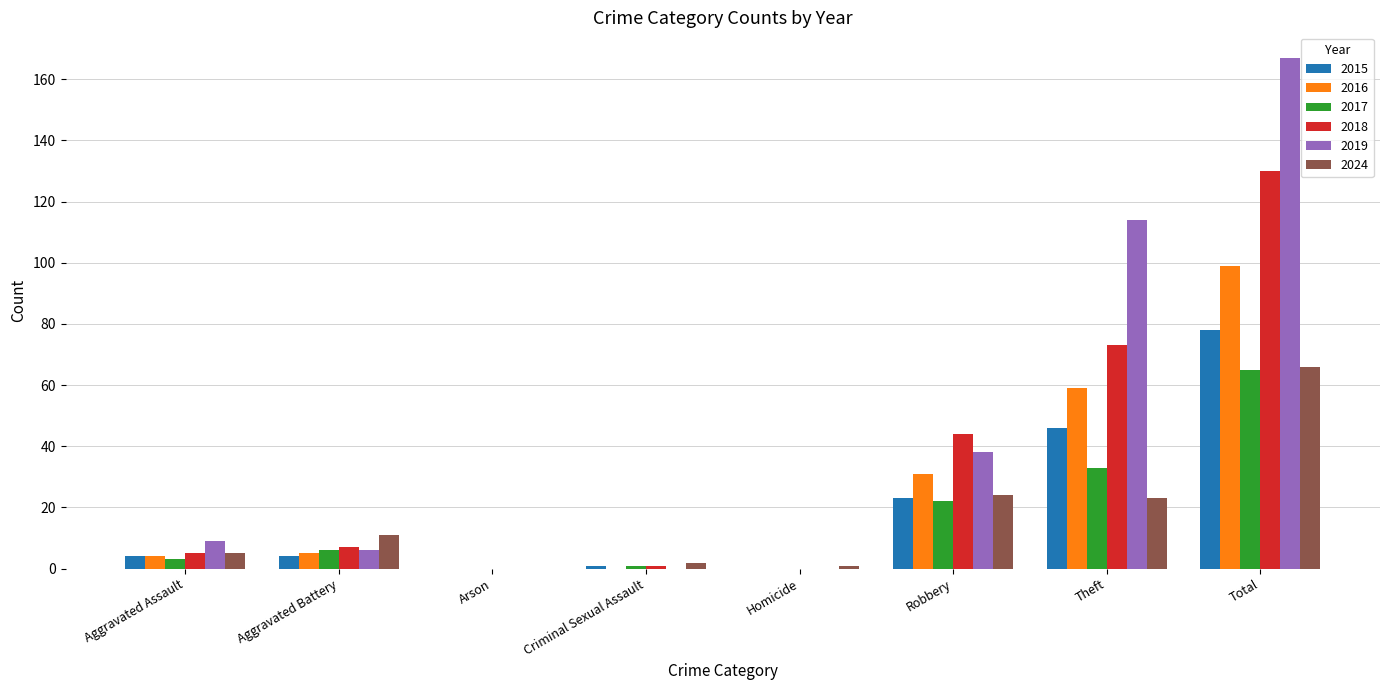

At which label does 2024 reach its peak?

Total